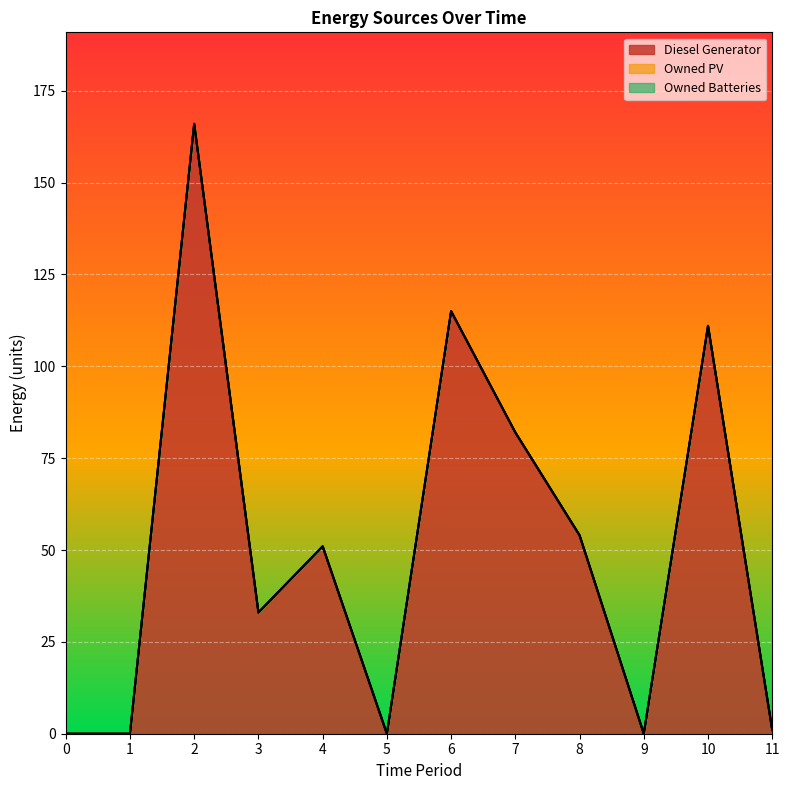

Reading left to right, transcribe all the data shown in this chart.

Diesel Generator: 0.0	0.0	166.0	33.0	51.0	0.0	115.0	82.0	54.0	0.0	111.0	1.0
Owned PV: 0.0	0.0	0.0	0.0	0.0	0.0	0.0	0.0	0.0	0.0	0.0	0.0
Owned Batteries: 0.0	0.0	0.0	0.0	0.0	0.0	0.0	0.0	0.0	0.0	0.0	0.0